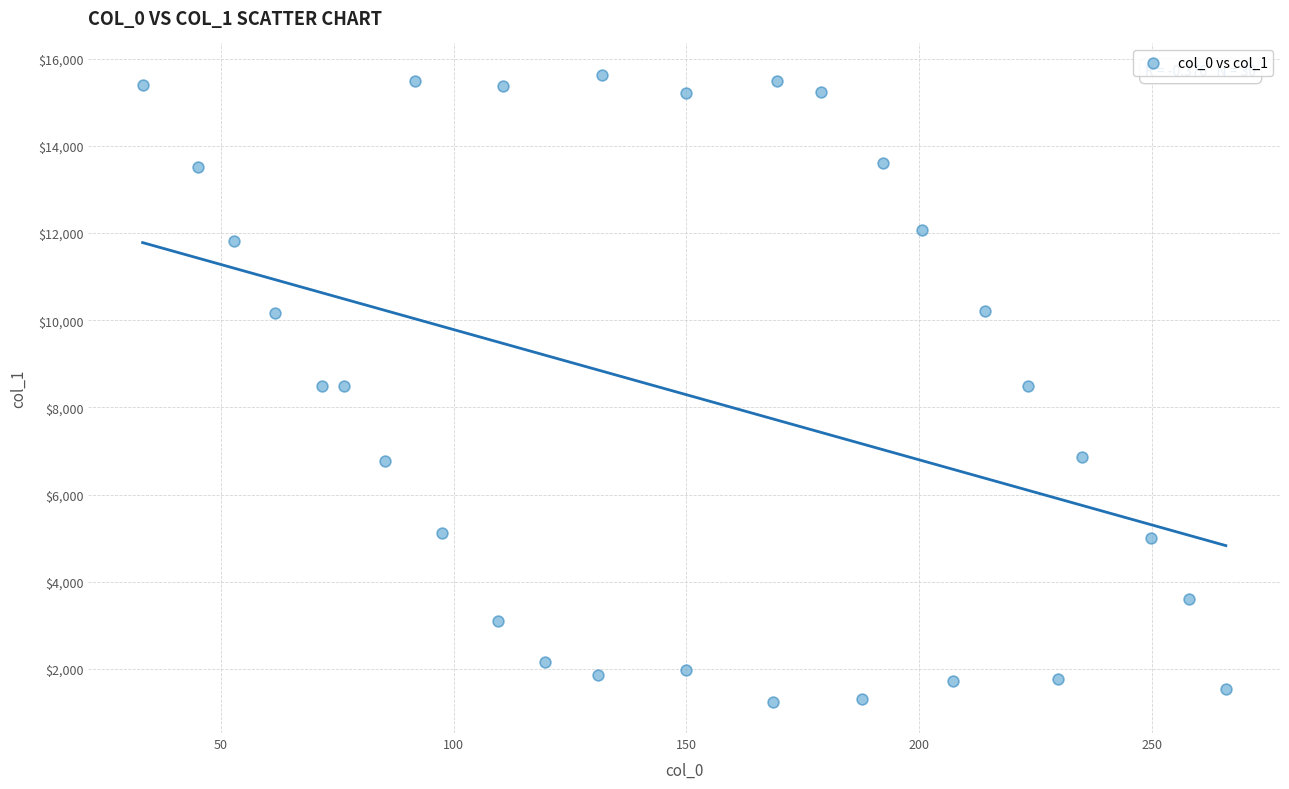

What is the range of Y values (max minus min)?

14385.2